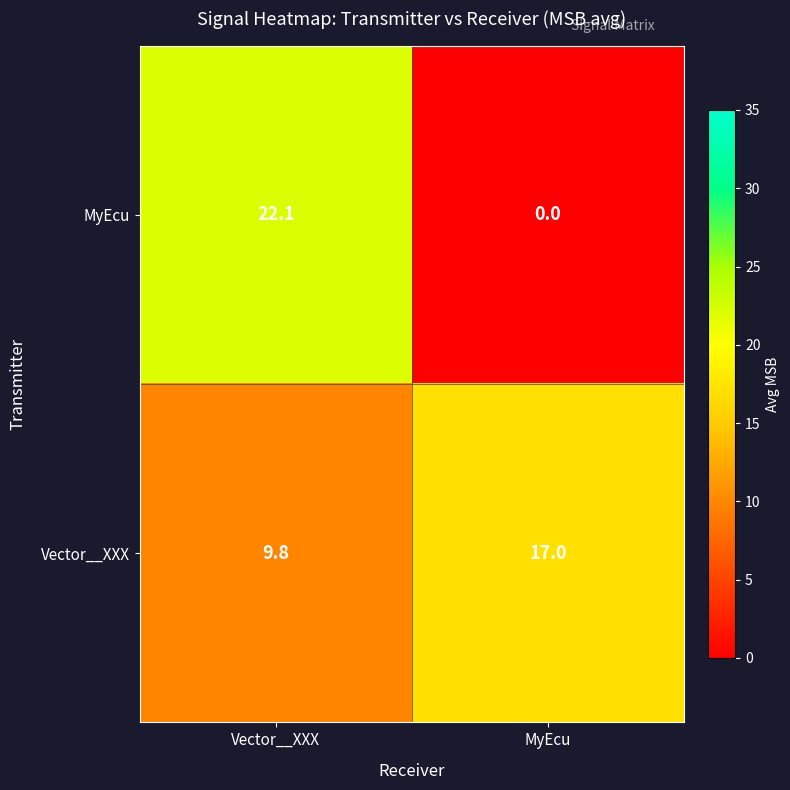

At Vector__XXX, list the series in order from largest to smallest.

MyEcu, Vector__XXX